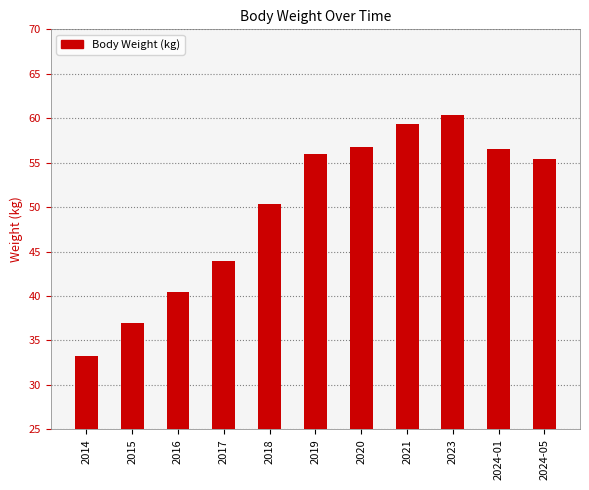

What is the label of the 9th bar from the left?

2023